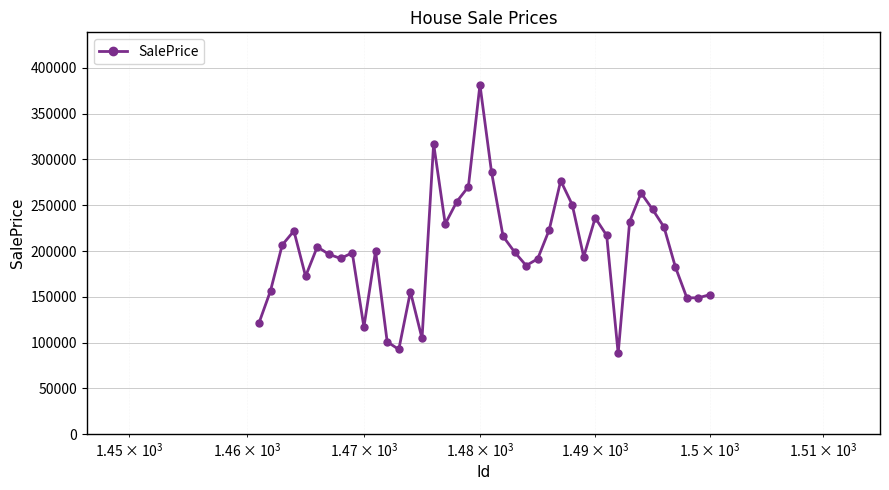

What is the value of the 40th point from the left?

152237.3